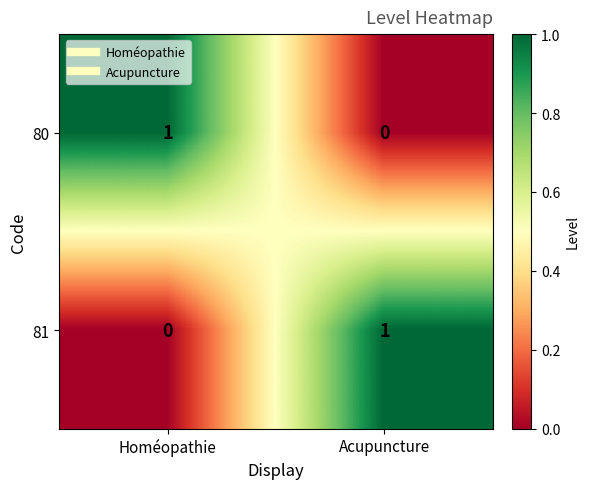

List the labels in order of 81 value, smallest first.

Homéopathie, Acupuncture